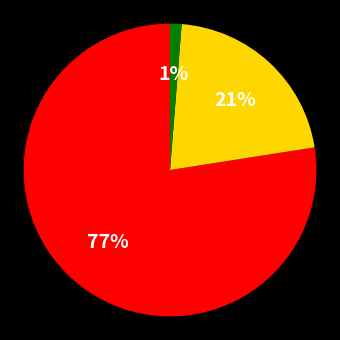

Is there a majority slice in this chart?

Yes